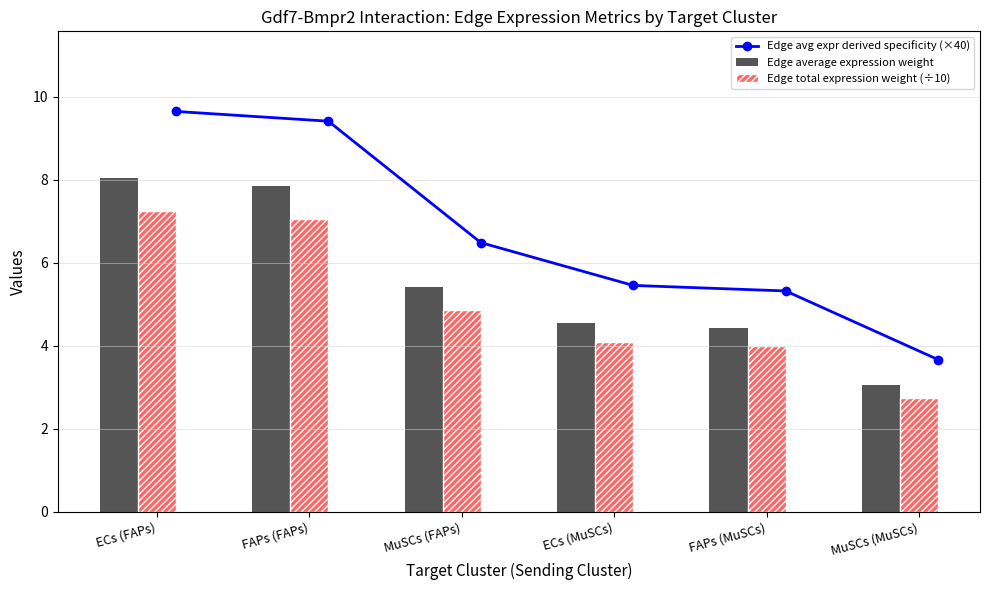

Reading left to right, transcribe all the data shown in this chart.

Edge avg expr derived specificity (×40): 9.6	9.4	6.5	5.5	5.3	3.7
Edge average expression weight: 8.0	7.8	5.4	4.5	4.4	3.1
Edge total expression weight (÷10): 7.2	7.1	4.9	4.1	4.0	2.8